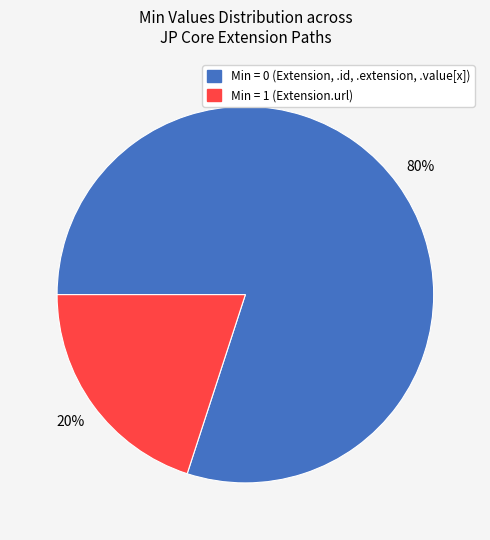

To the nearest percent, what is the average slice percentage?

50%